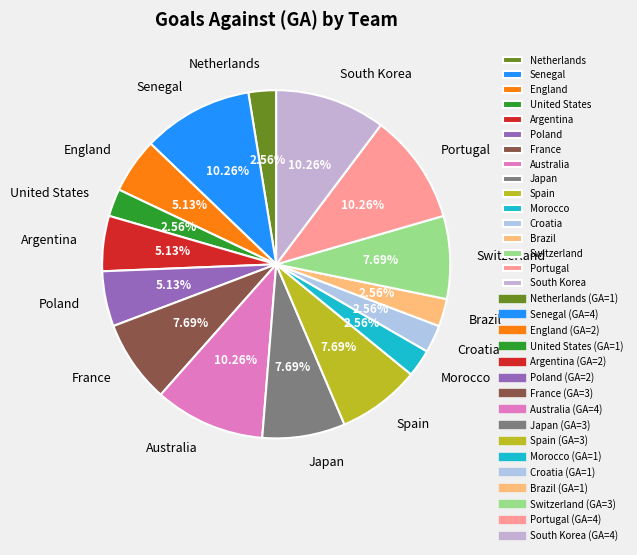

Count the number of slices in the pie.

16